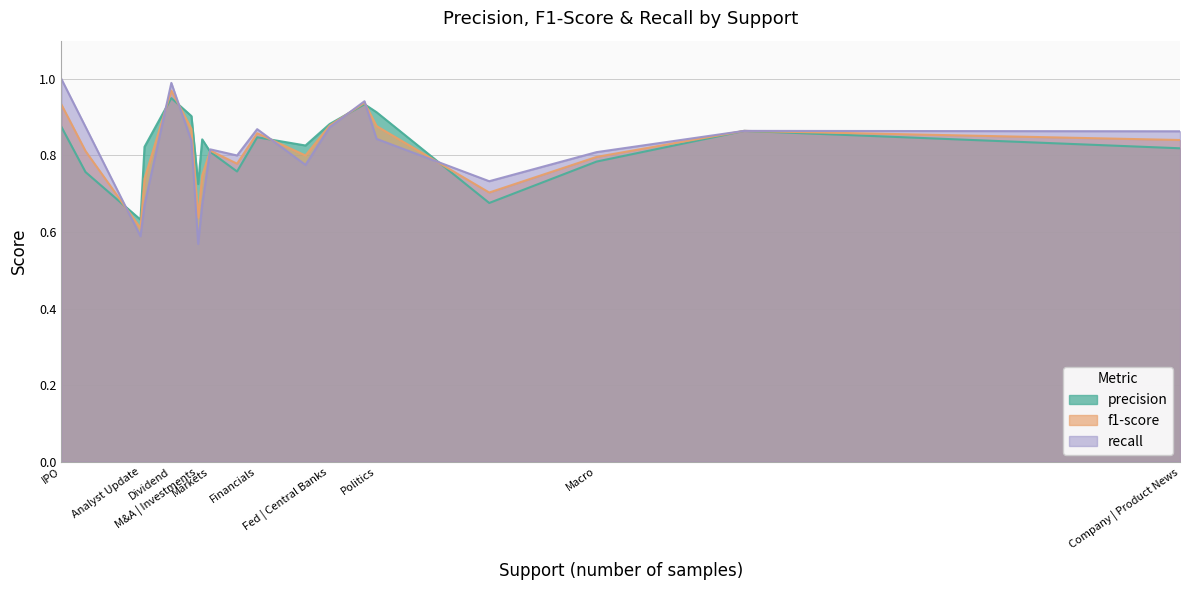

Between Company | Product News and Markets, which series saw the biggest shift?

recall